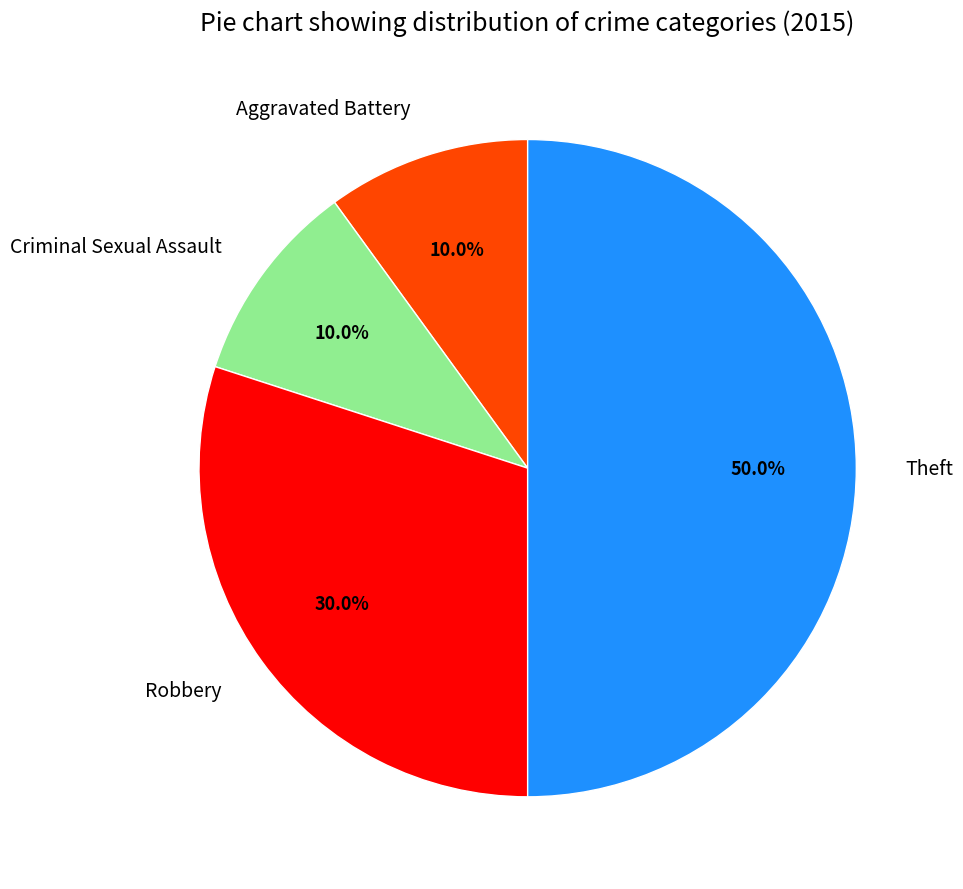

To the nearest percent, what is the difference between the largest and smallest slice percentages?

40%